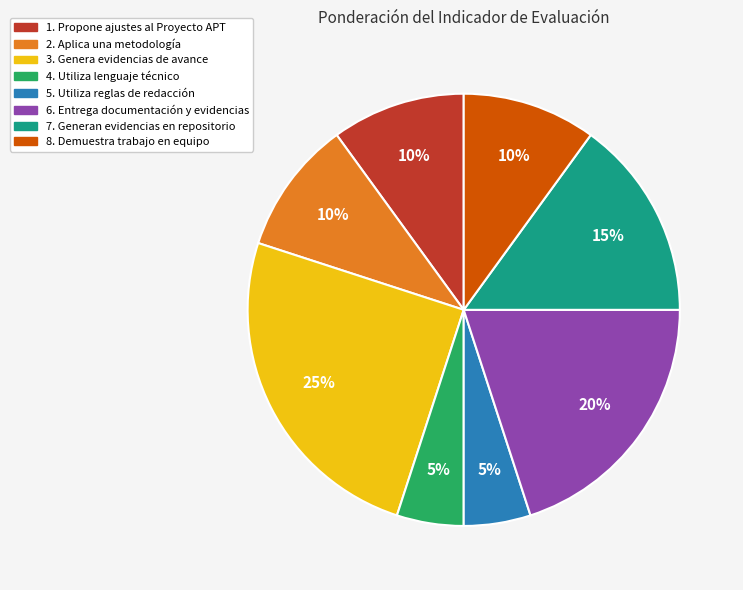

What is the ratio of the value at 3. Genera evidencias de avance to the value at 5. Utiliza reglas de redacción?

5.0